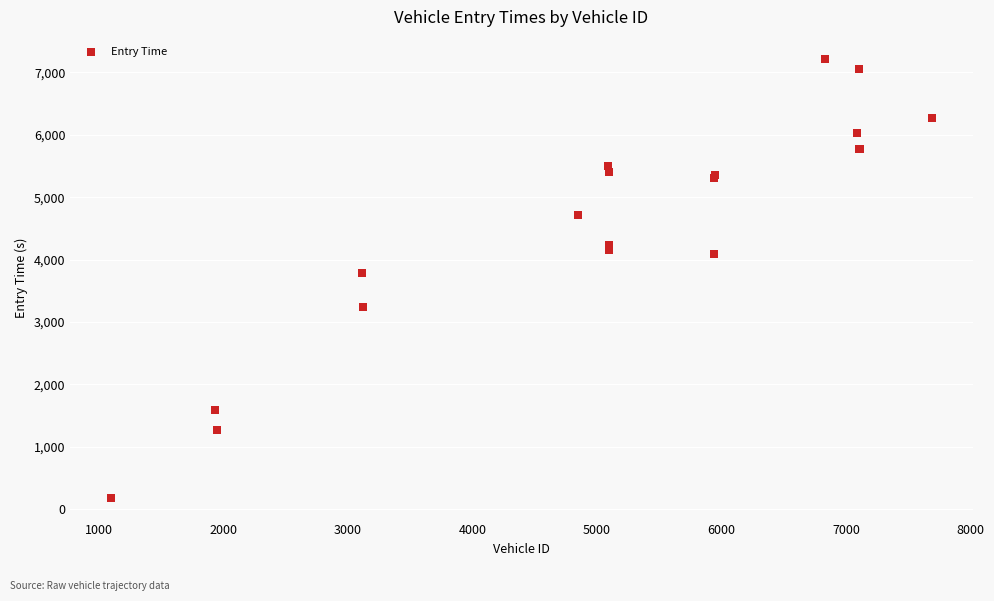

What Y value in the scatter plot is closest to 3701?

3784.0